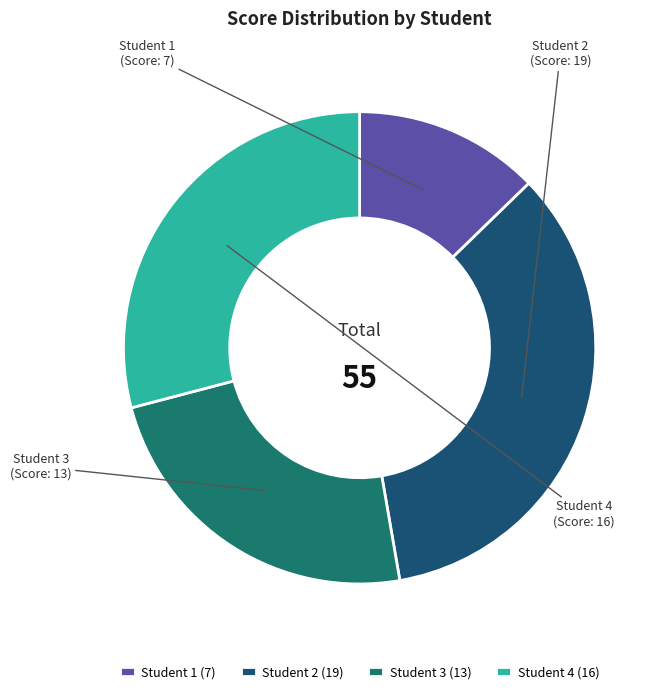

Count the number of slices in the pie.

4